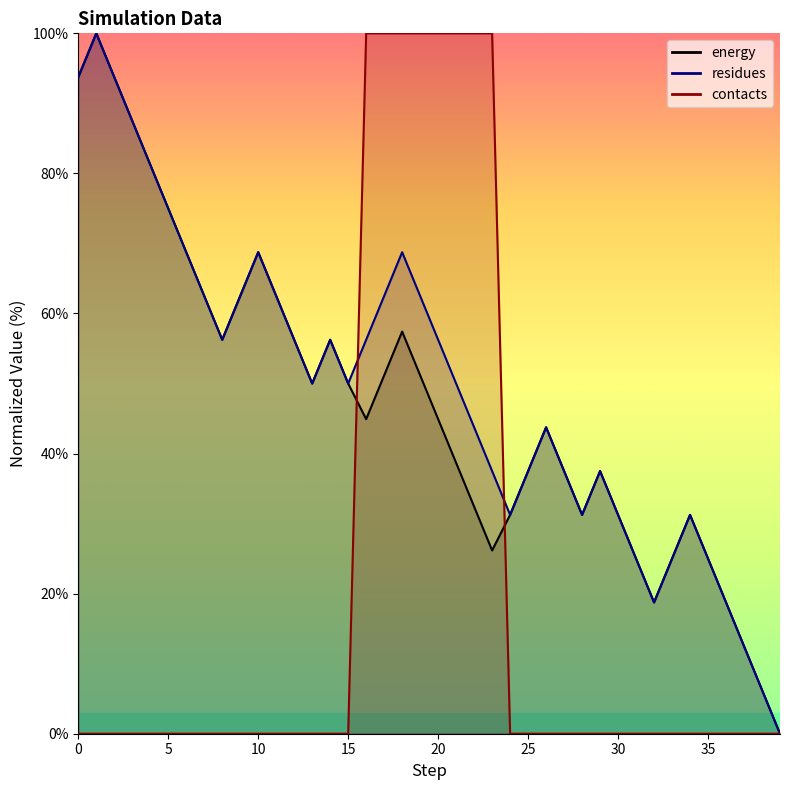

Between which two adjacent categories do residues and energy first intersect?

5 and 6